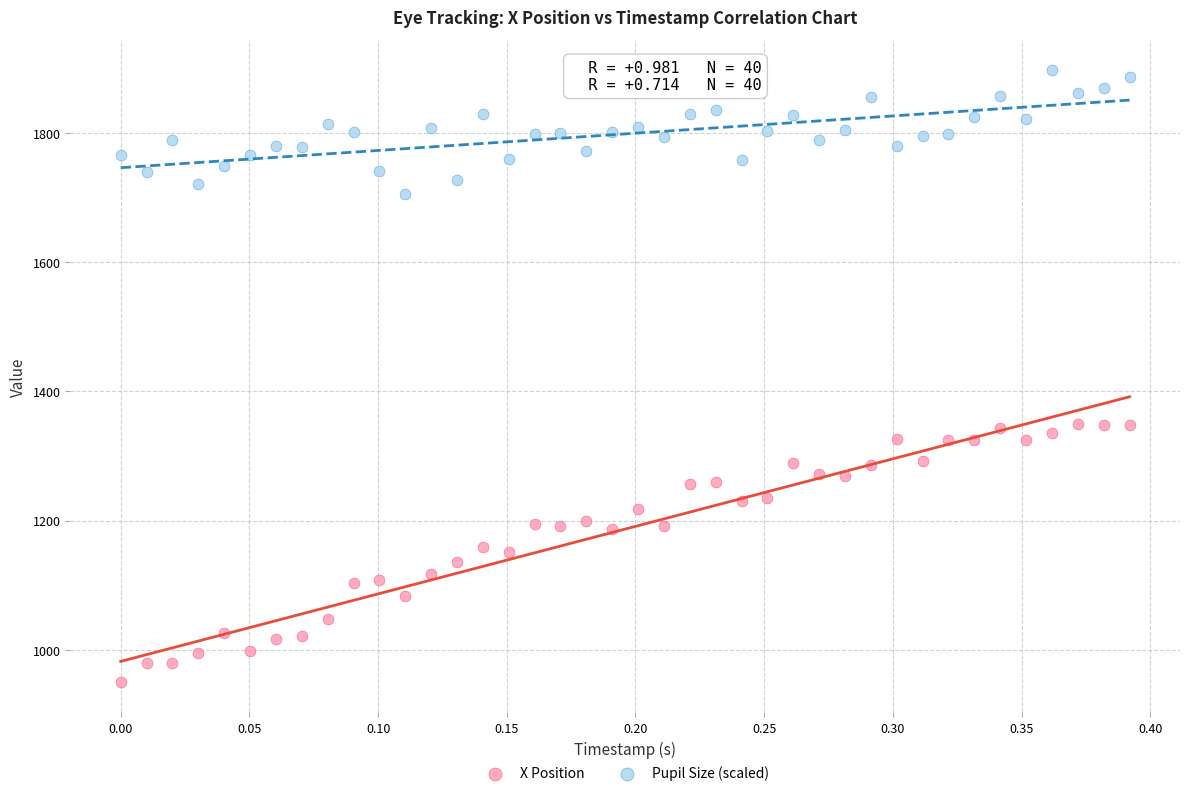

Across all data points, what is the range of Y values (max minus min)?

945.8